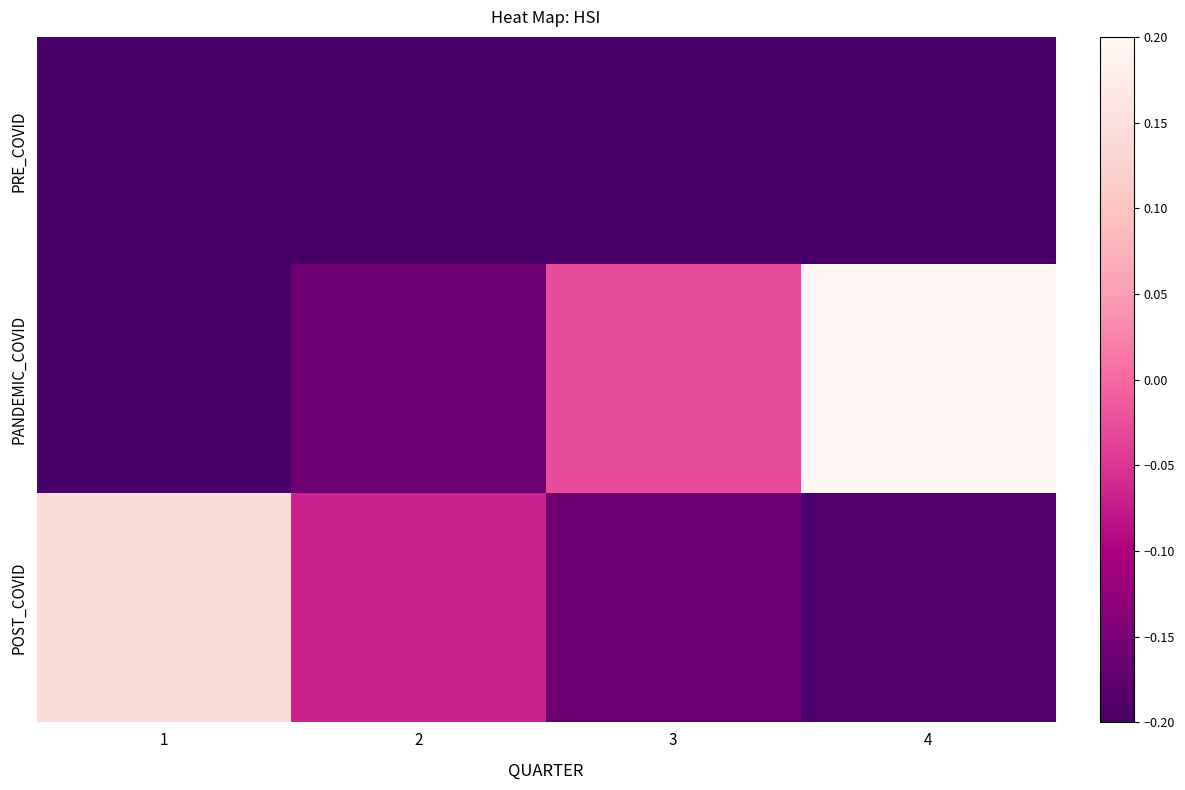

Between 3 and 4, which is larger?

3